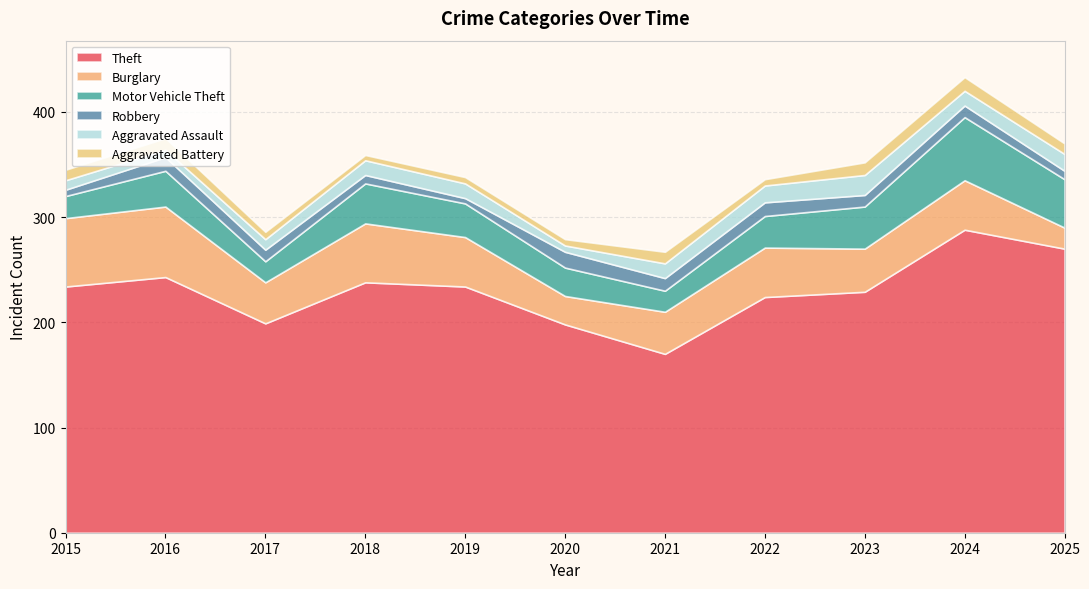

What is the value of the Theft (line) point at the 4th from the left?

238